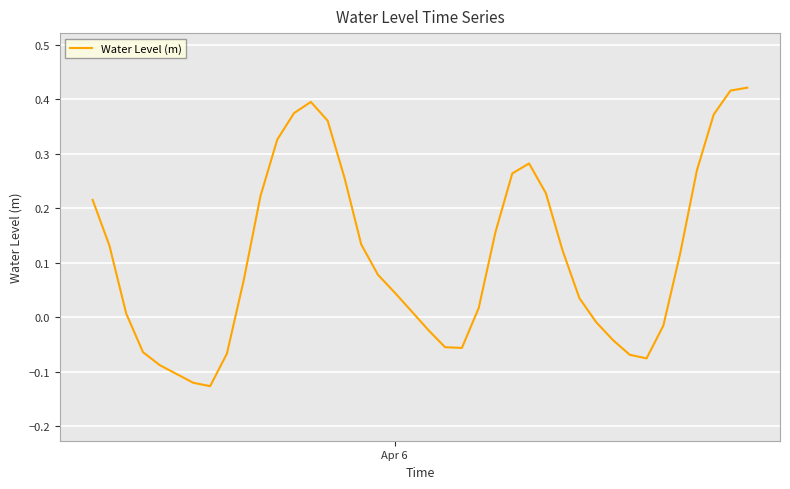

What is the difference between the maximum and minimum values?

0.5